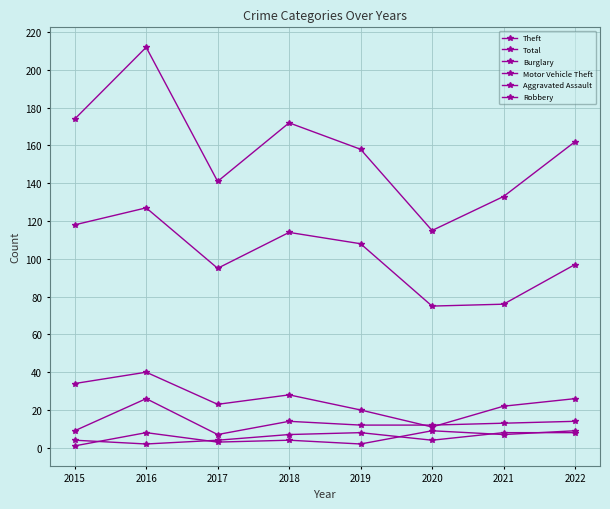

At which category is the sum across all series the highest?

2016